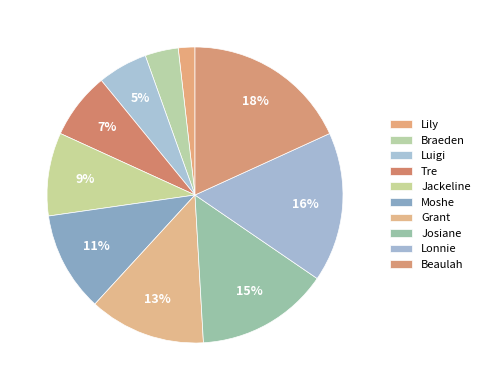

Approximately how many times larger is the value at Lily compared to Grant?

0.1